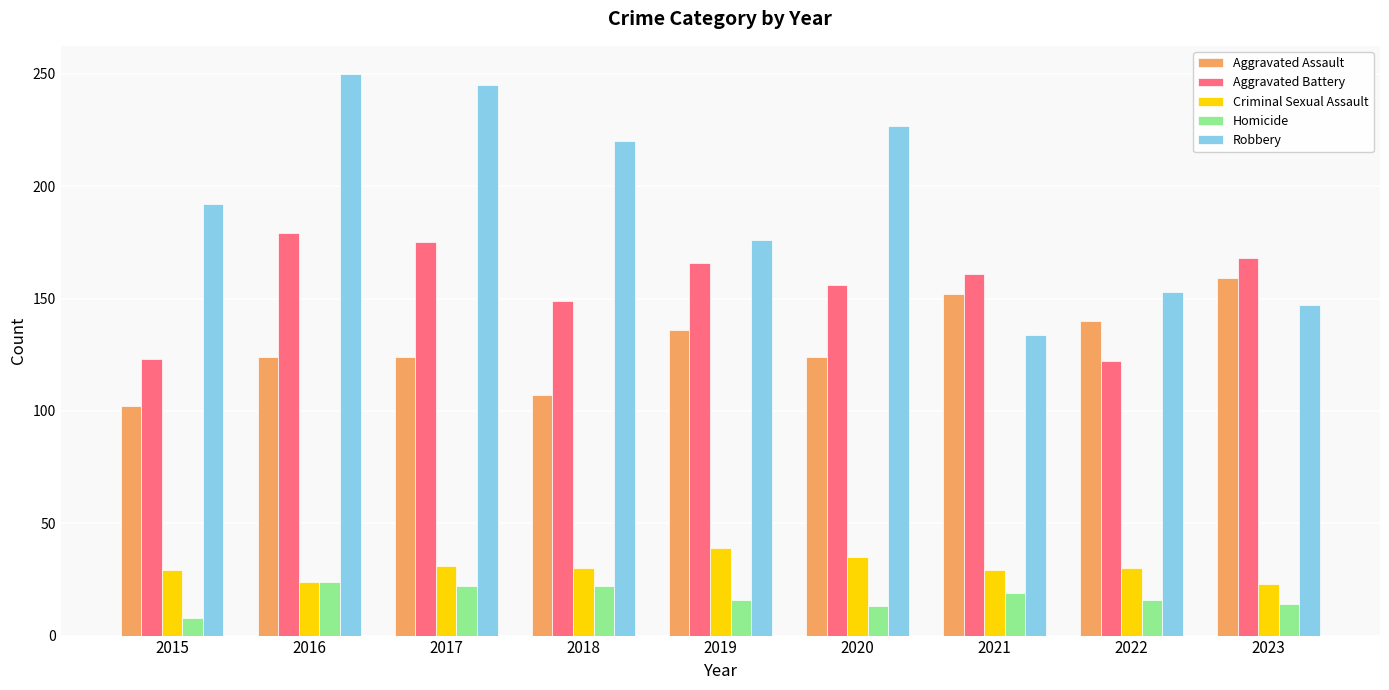

The value of Criminal Sexual Assault at 2022 is 46. True or false?

False